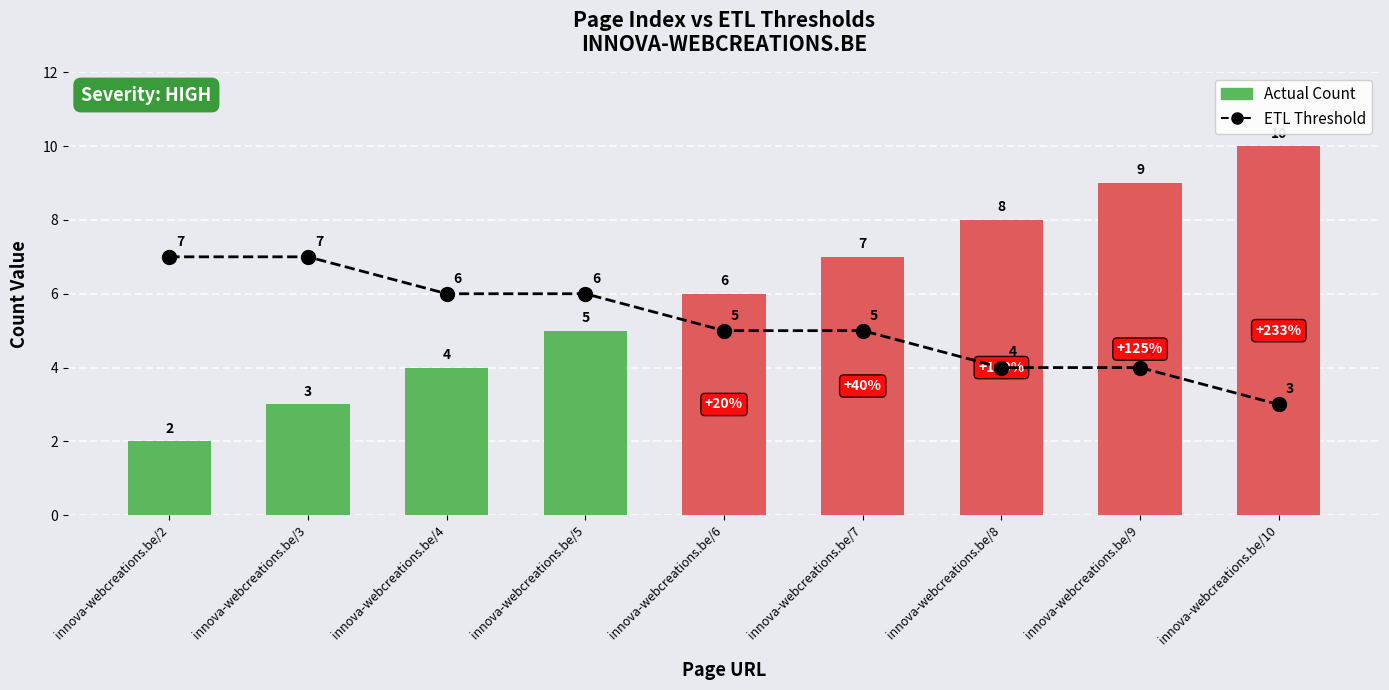

What is the value of the Actual Count bar at the 7th from the left?

8